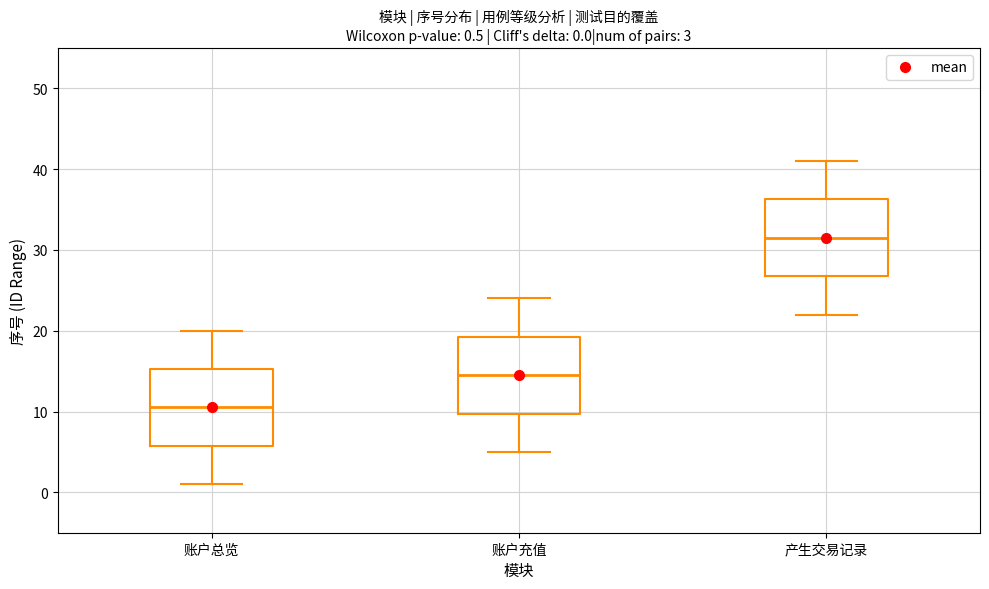

Which box's median line is the lowest?

账户总览